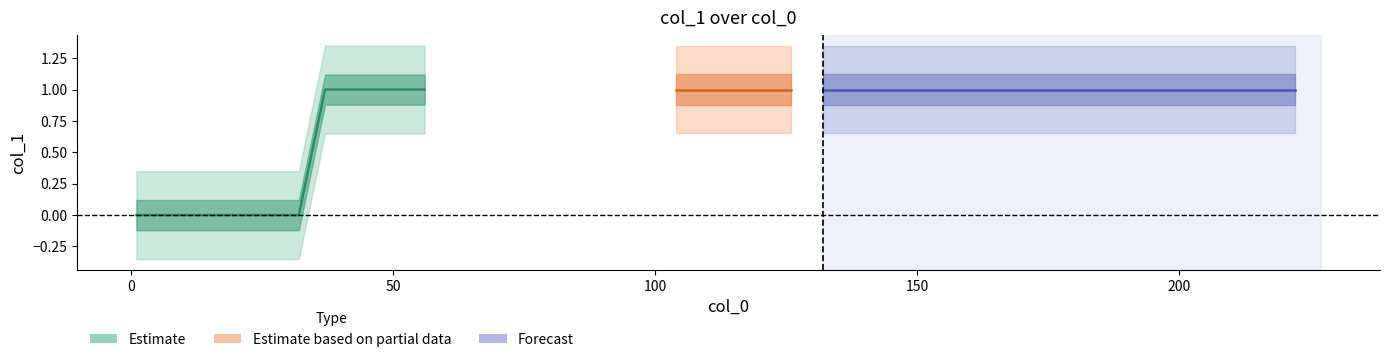

How many positive values are there?

11